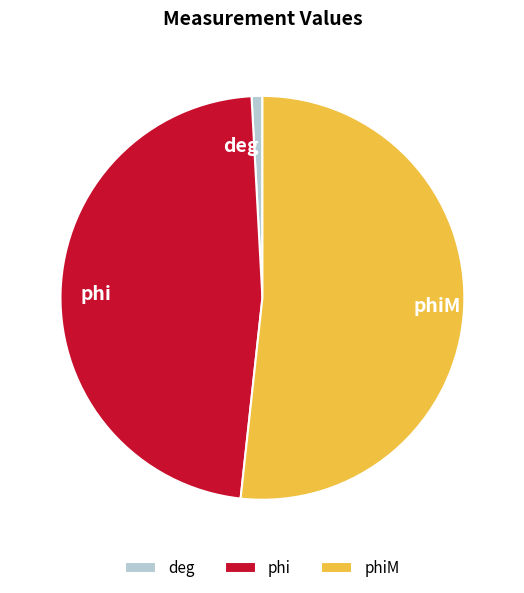

True or false: deg accounts for 1% of the total.

True